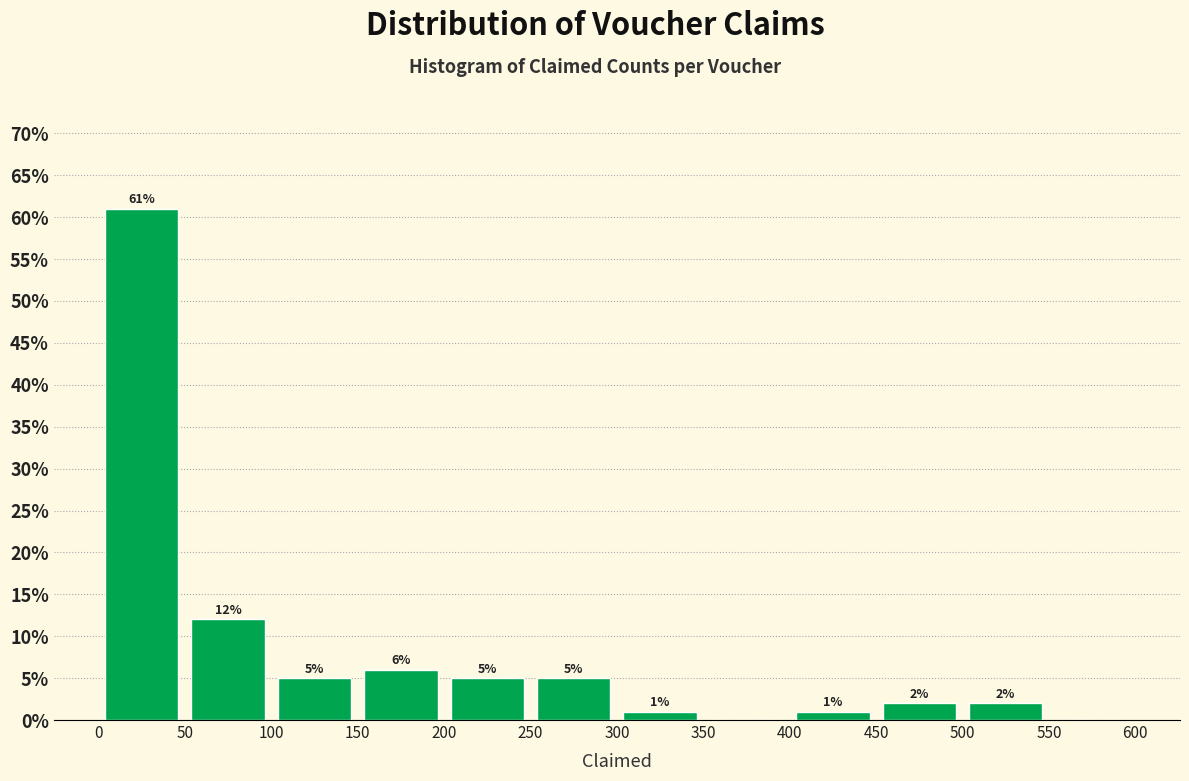

Over which range of the x-axis is the bar tallest?

0 to 50